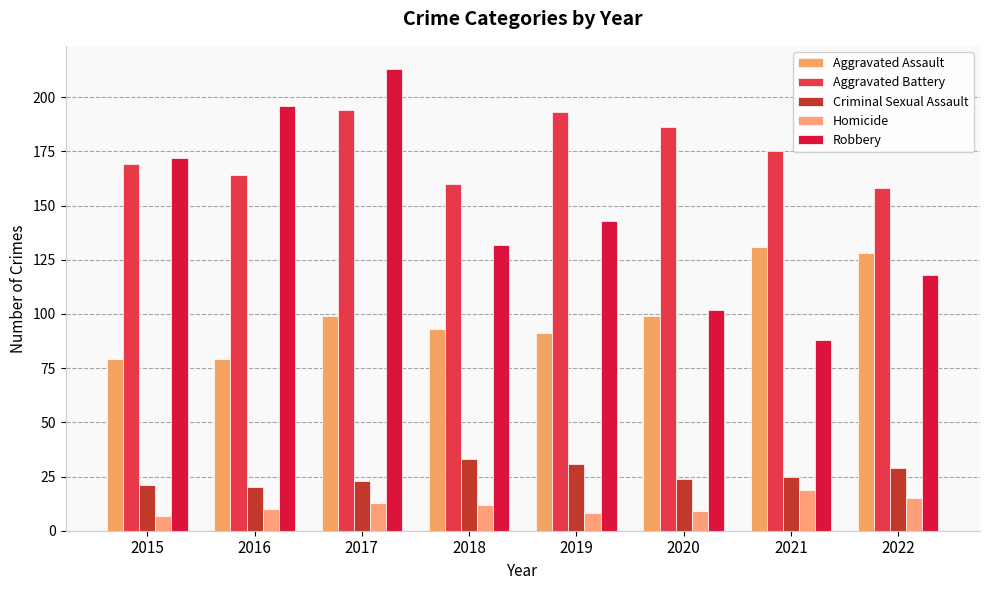

What is the value of the Aggravated Assault bar at the 5th from the left?

91